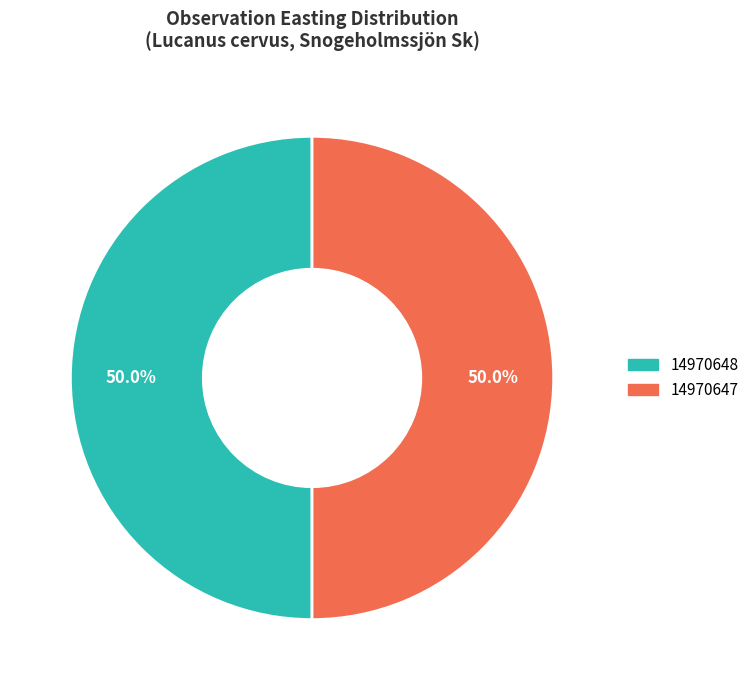

Approximately how many times larger is the value at 14970647 compared to 14970648?

1.0